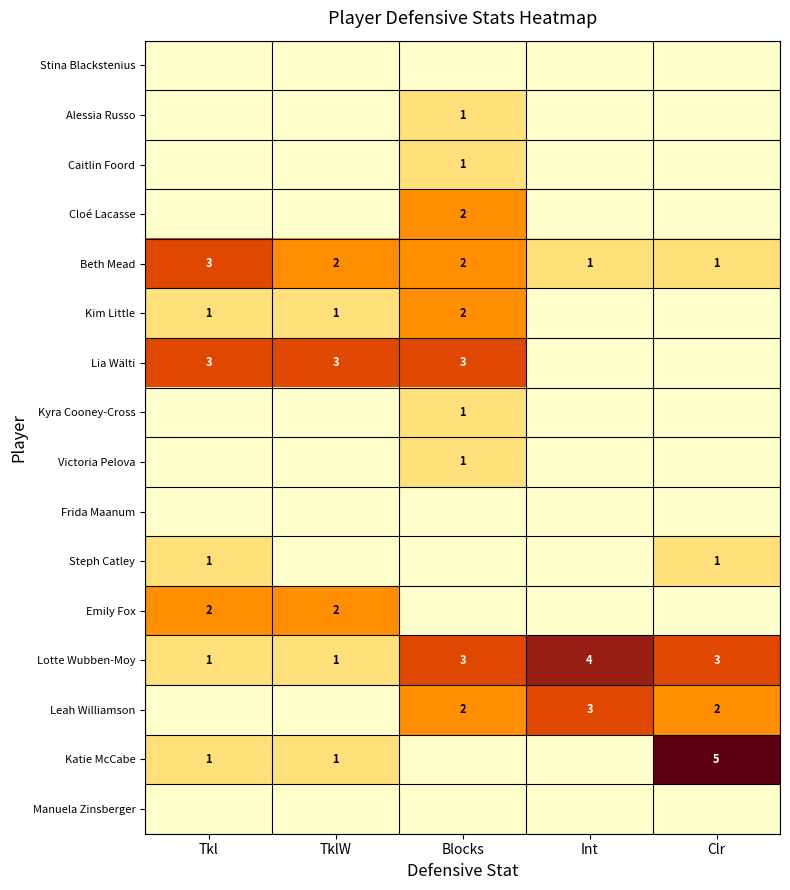

At which category is the sum across all series the highest?

Blocks